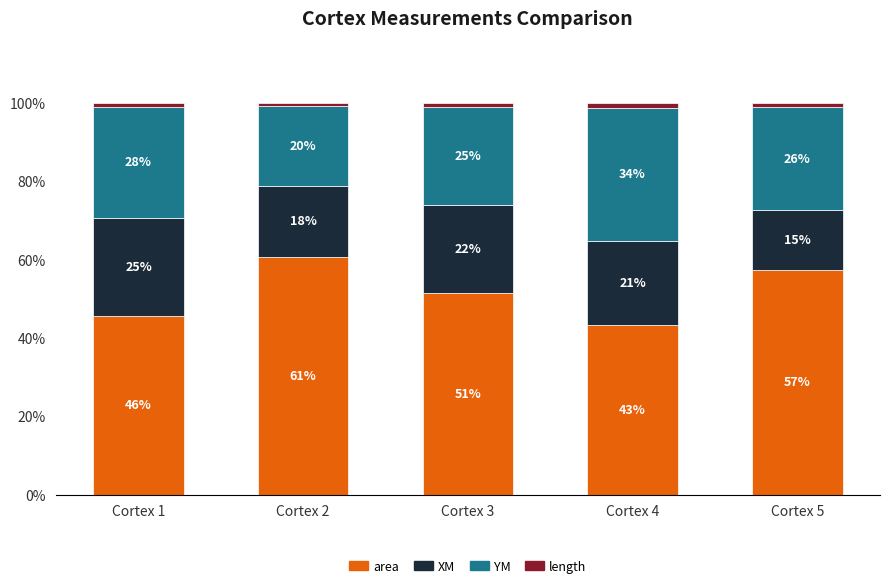

Are the bars grouped side by side (vs. stacked)?

No